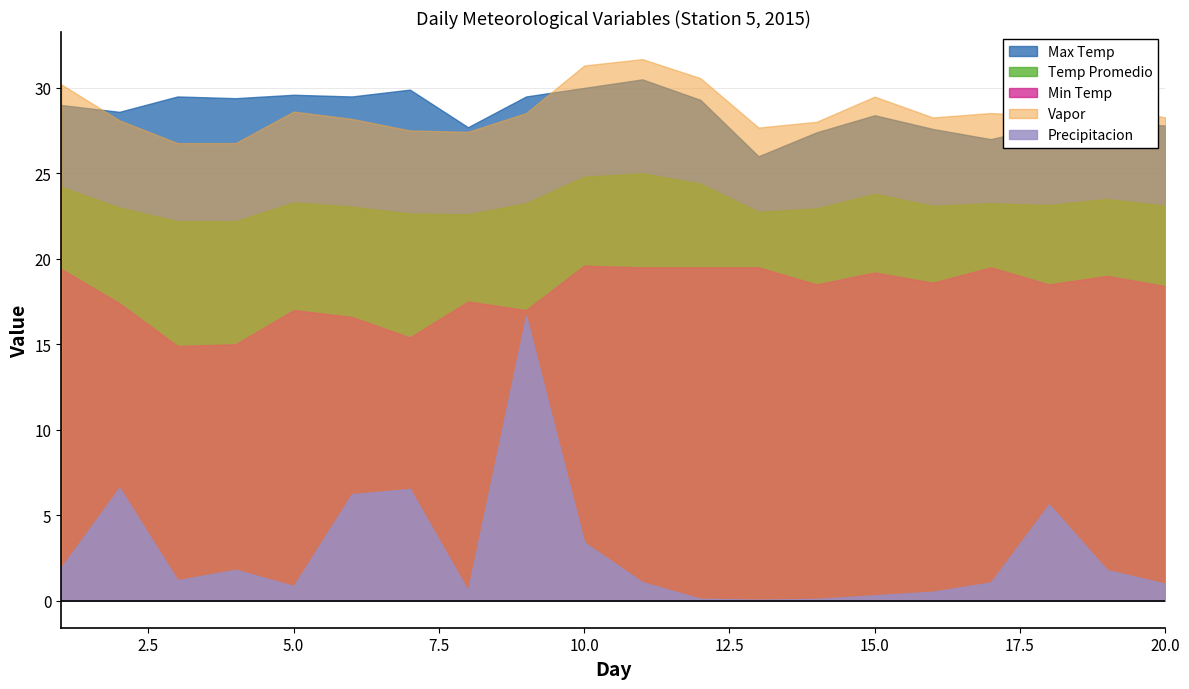

Which has a higher value, 9 or 12?

9